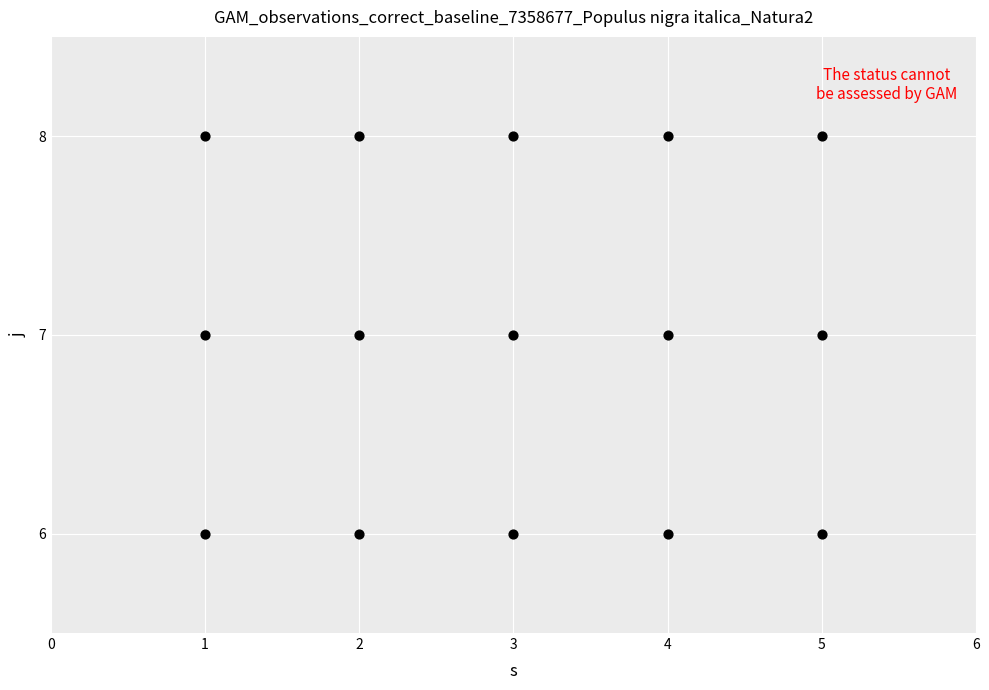

List the coordinates of all points as (X, Y) pairs, reading left to right.

(1, 6)  (1, 7)  (1, 8)  (2, 6)  (2, 7)  (2, 8)  (3, 6)  (3, 7)  (3, 8)  (4, 6)  (4, 7)  (4, 8)  (5, 6)  (5, 7)  (5, 8)